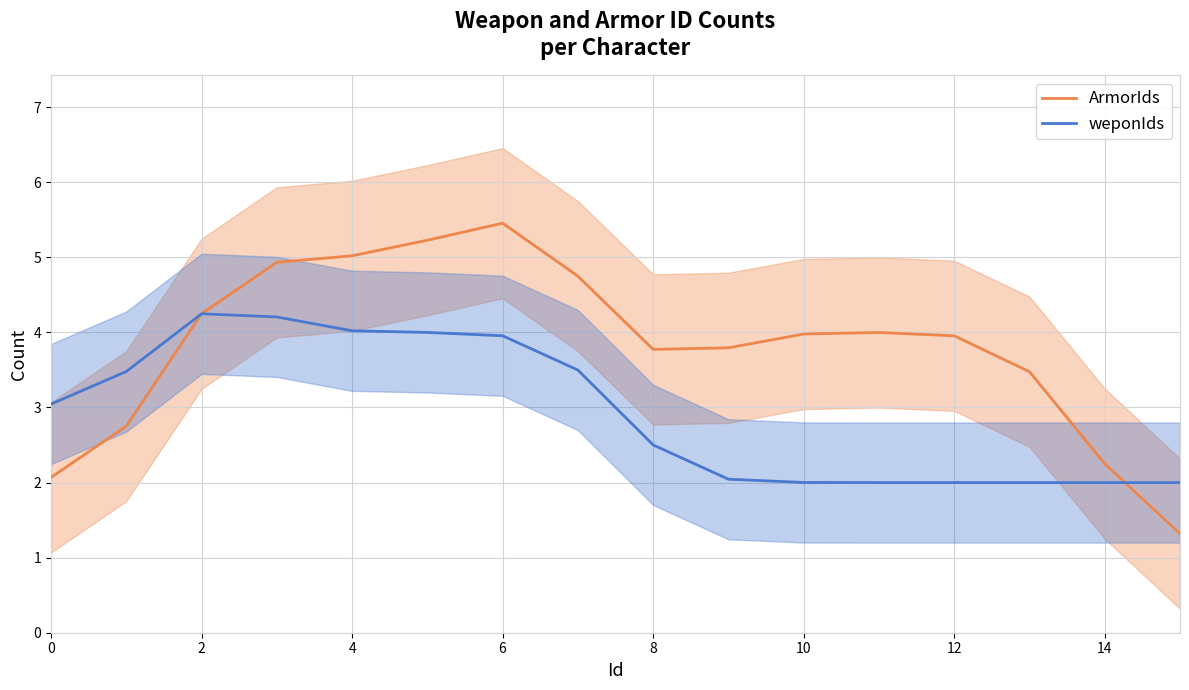

The weponIds series shows 4.0 at 4. True or false?

True